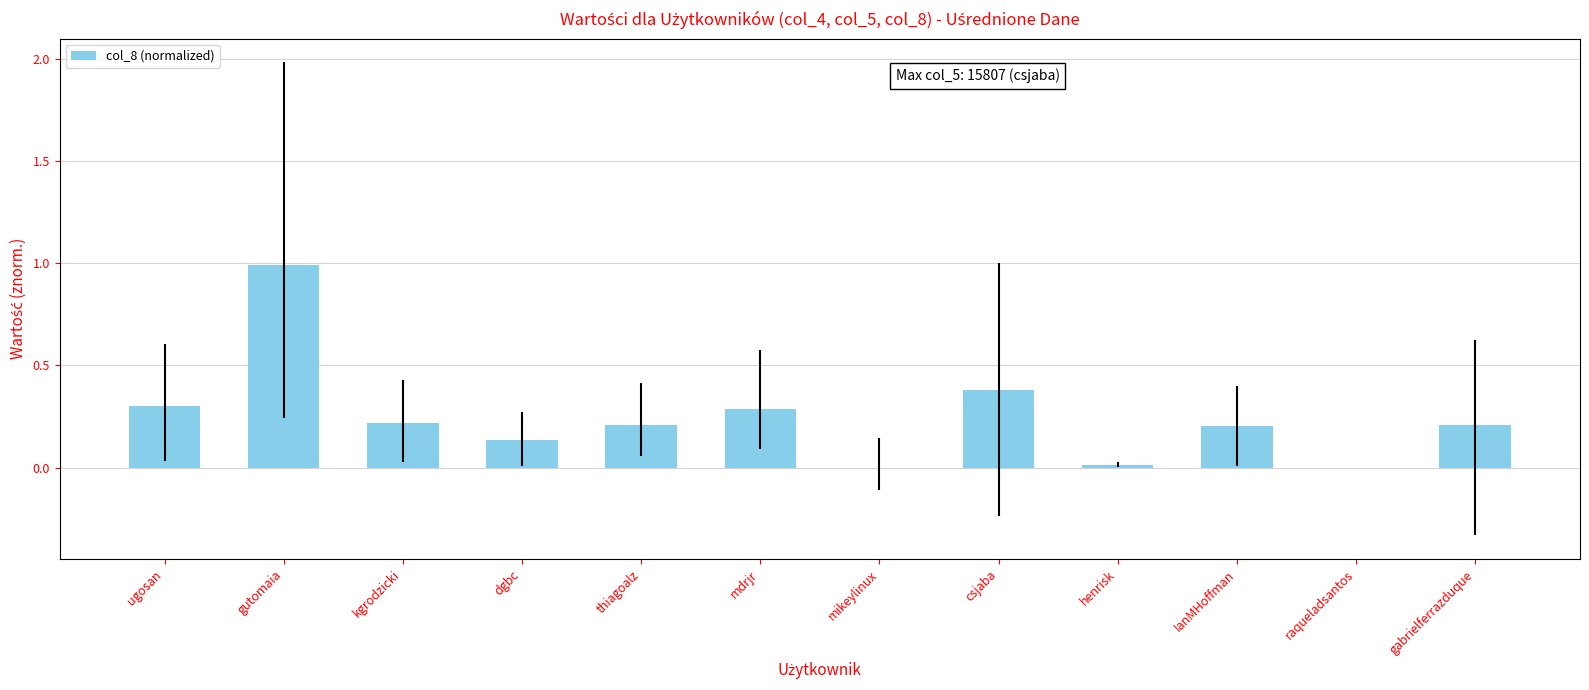

What is the sum of all values?

2.9